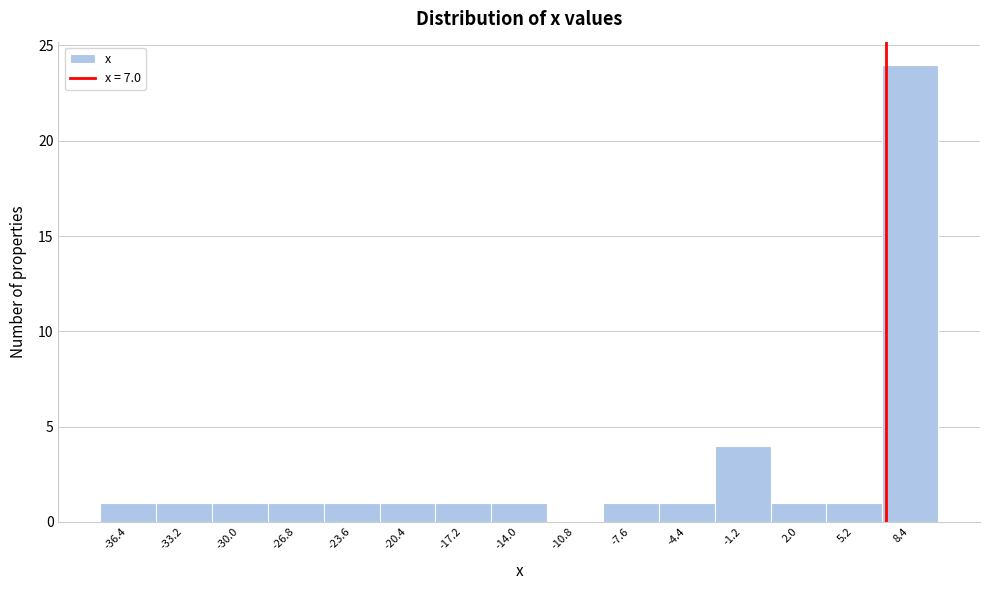

Over which range of the x-axis is the bar tallest?

6.8 to 10.0